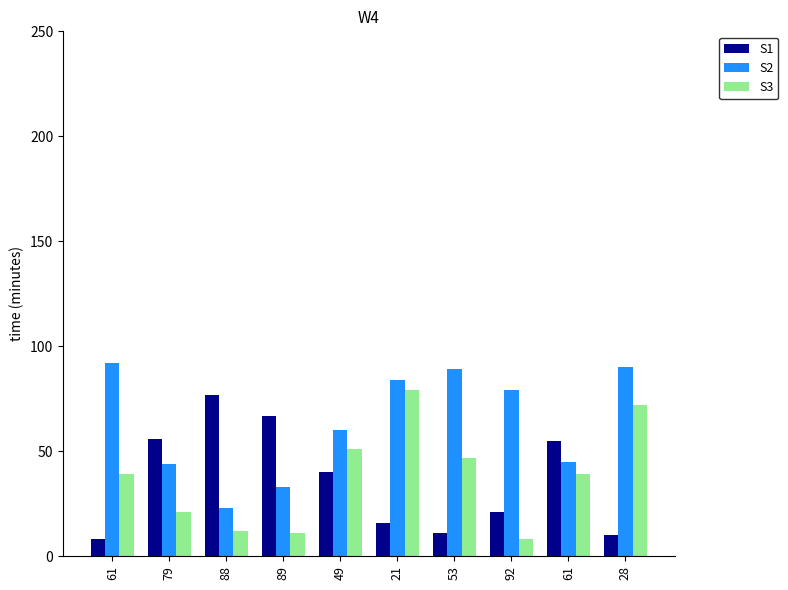

Reading right to left, transcribe all the data shown in this chart.

col_0: 10	55	21	11	16	40	67	77	56	8
col_1: 90	45	79	89	84	60	33	23	44	92
col_3: 72	39	8	47	79	51	11	12	21	39